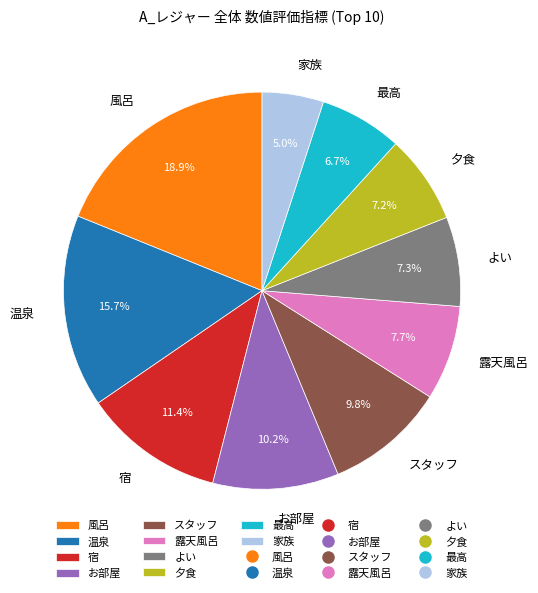

What percentage is the 温泉 slice, to the nearest percent?

16%